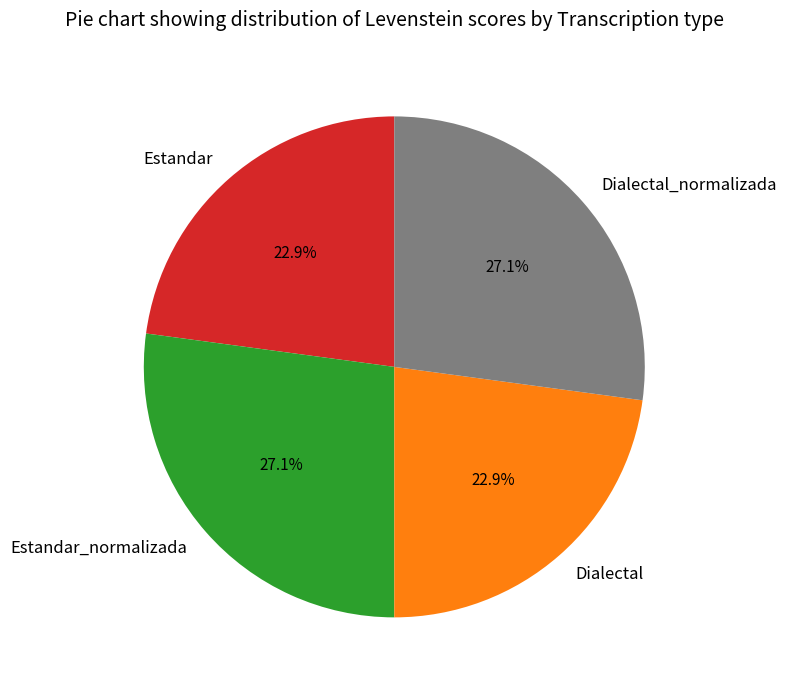

To the nearest percent, what portion does Estandar represent?

23%